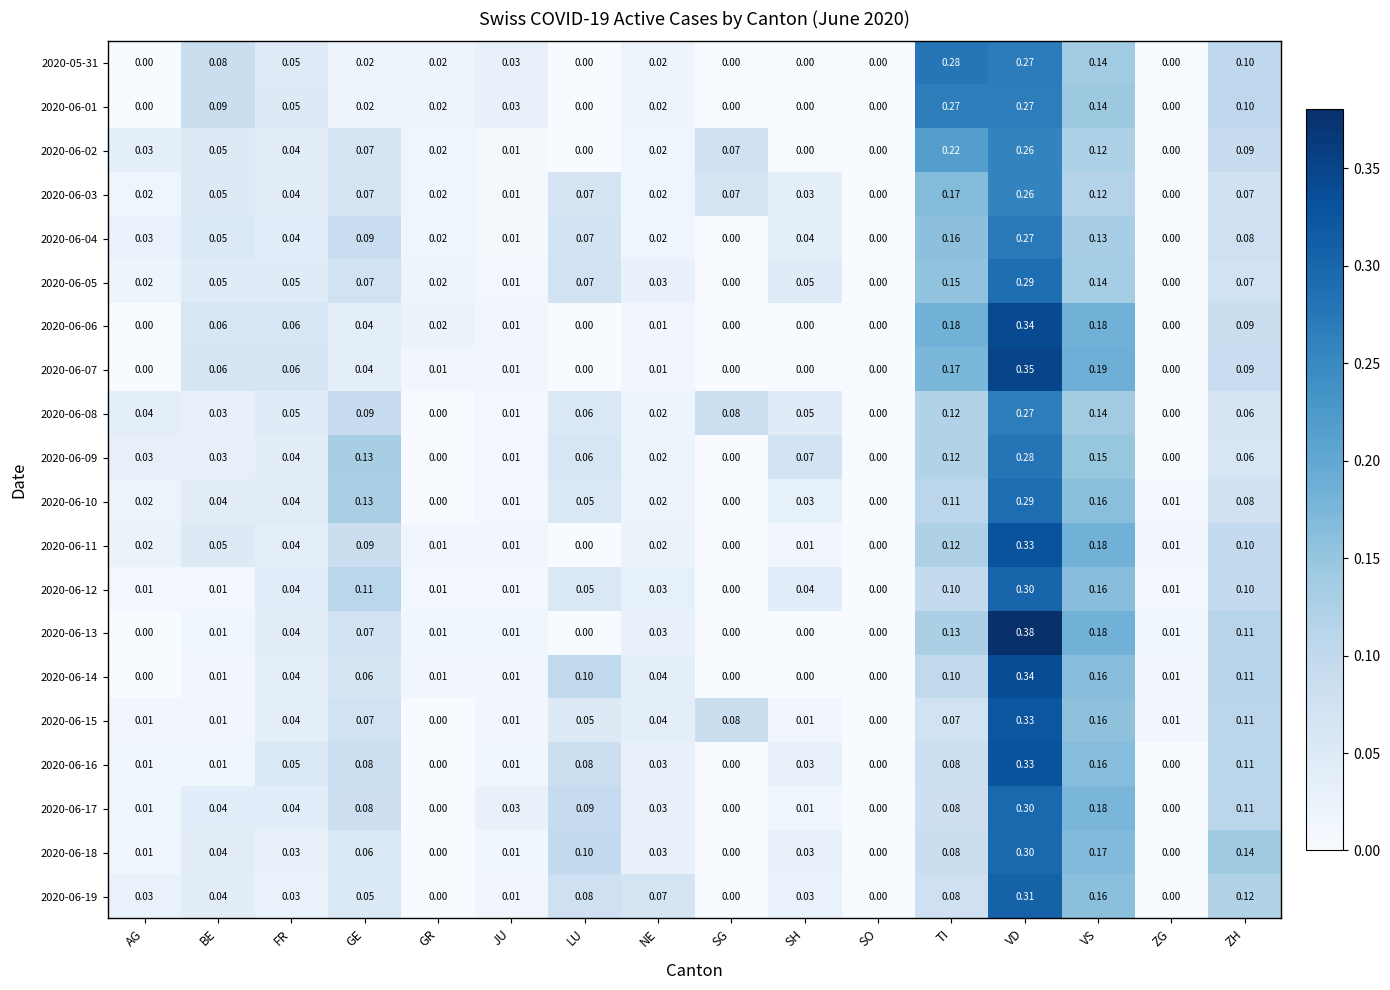

Which label corresponds to the largest value in the chart?

VD